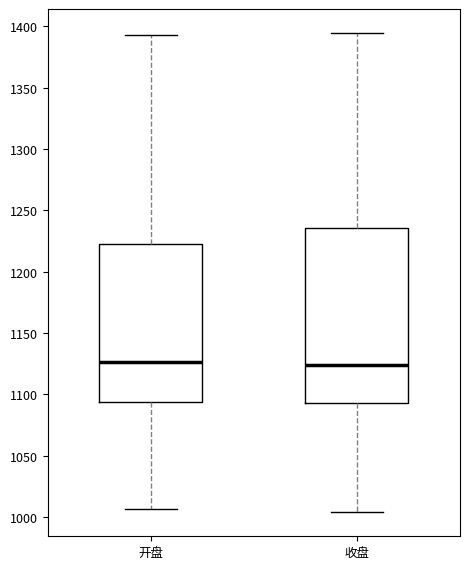

Where does the lower whisker of the box for 开盘 end on the y-axis? The values are not printed on the chart, so give them approximately, as read against the axis.

1005